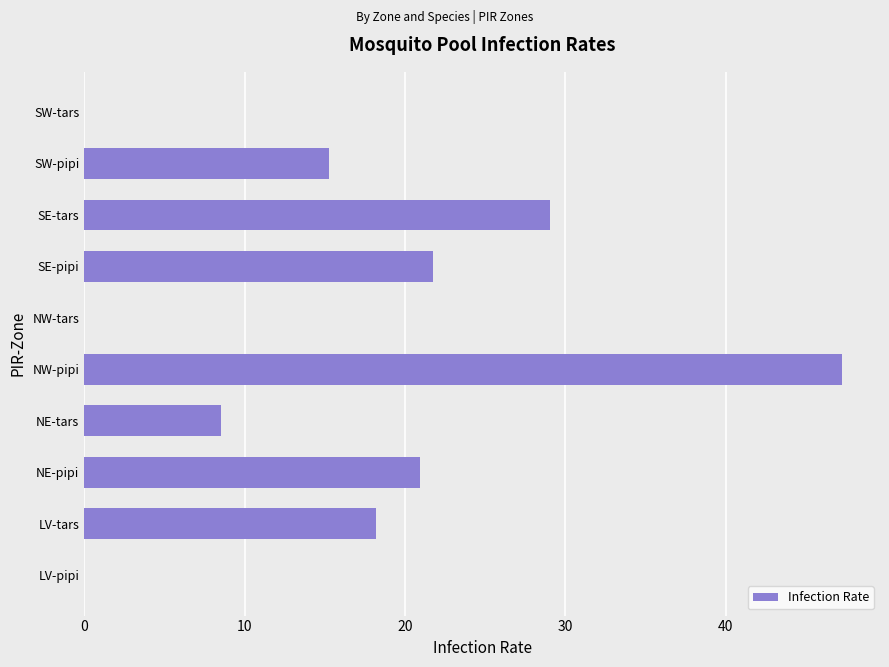

Count the number of data series in this chart.

1